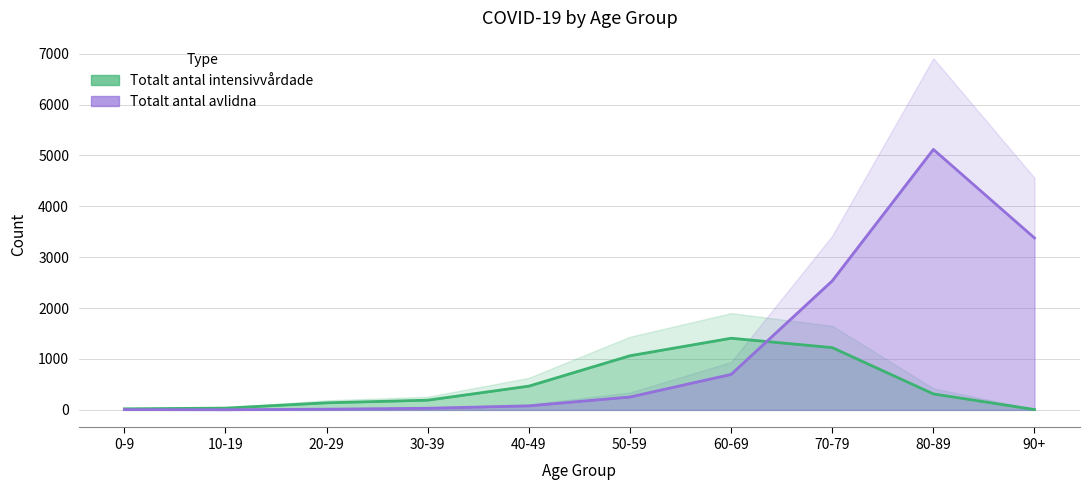

Where do Totalt_antal_avlidna and Totalt_antal_intensivvardade first cross each other?

60-69 and 70-79